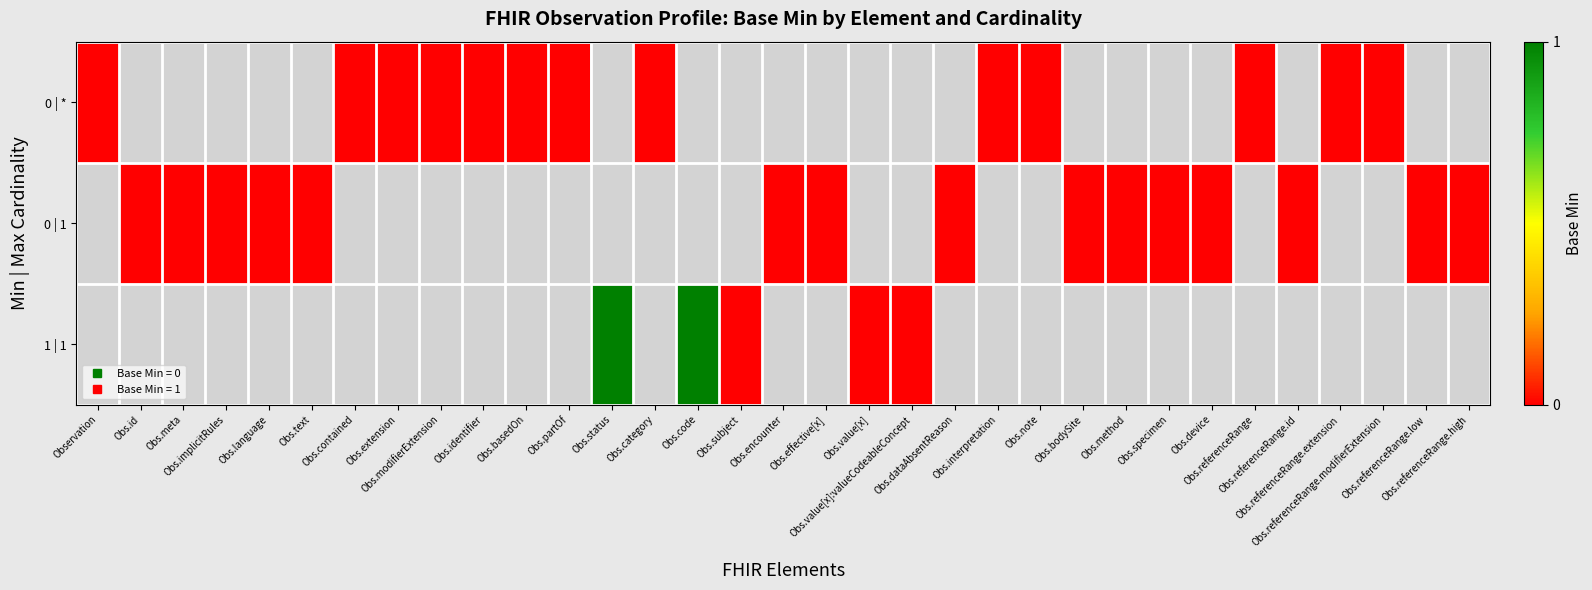

At Obs.referenceRange.low, list the series in order from largest to smallest.

0 | *, 0 | 1, 1 | 1